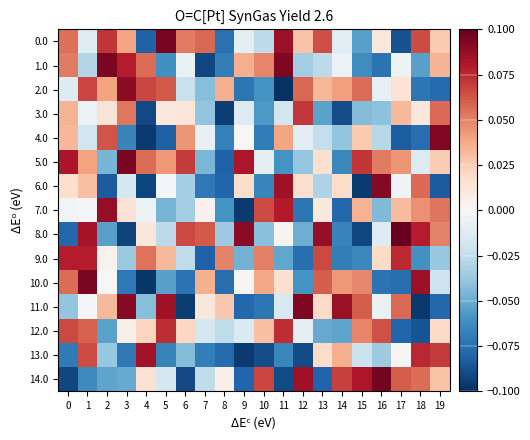

Which series changed the most between 4 and 12?

13.0